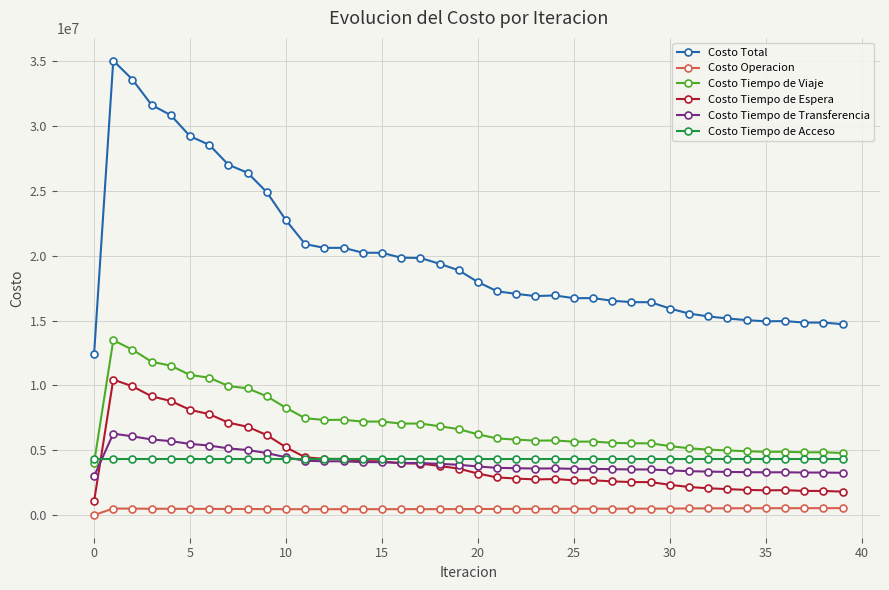

True or false: Costo Tiempo de Espera has more than 0 interior local peaks.

True